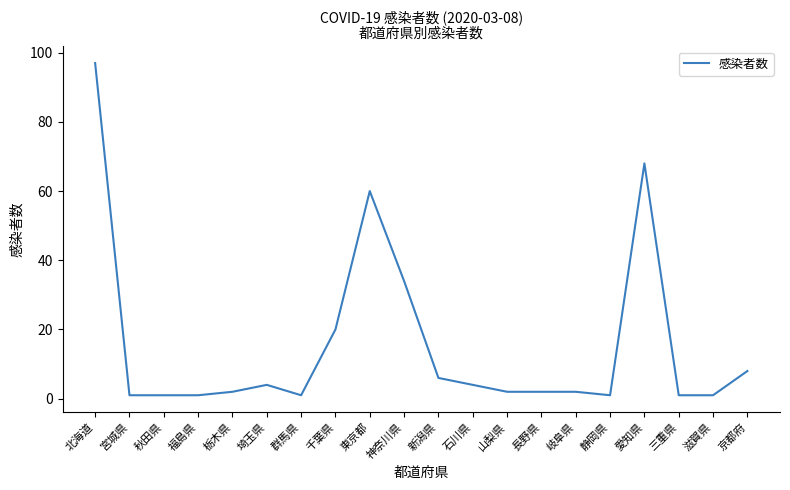

The value at 北海道 is 97. True or false?

True